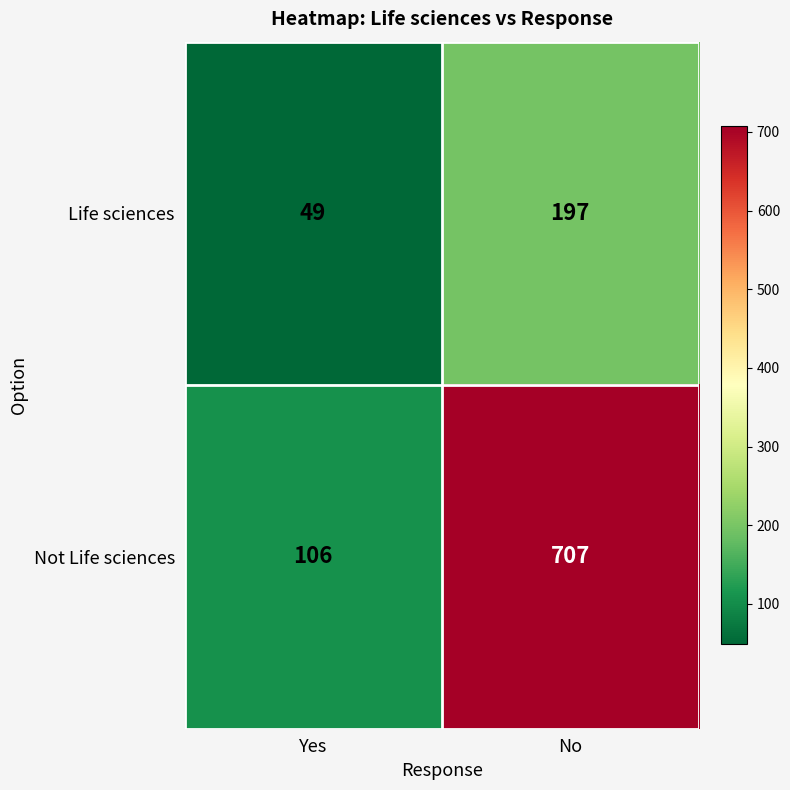

The value of Not Life sciences at No is 707. True or false?

True